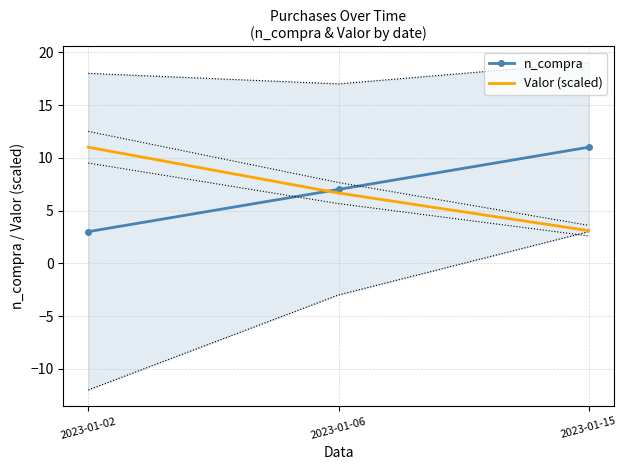

Reading left to right, transcribe all the data shown in this chart.

n_compra: 2023-01-02=3.0	2023-01-06=7.0	2023-01-15=11.0
Valor (scaled): 2023-01-02=11.0	2023-01-06=6.7	2023-01-15=3.1